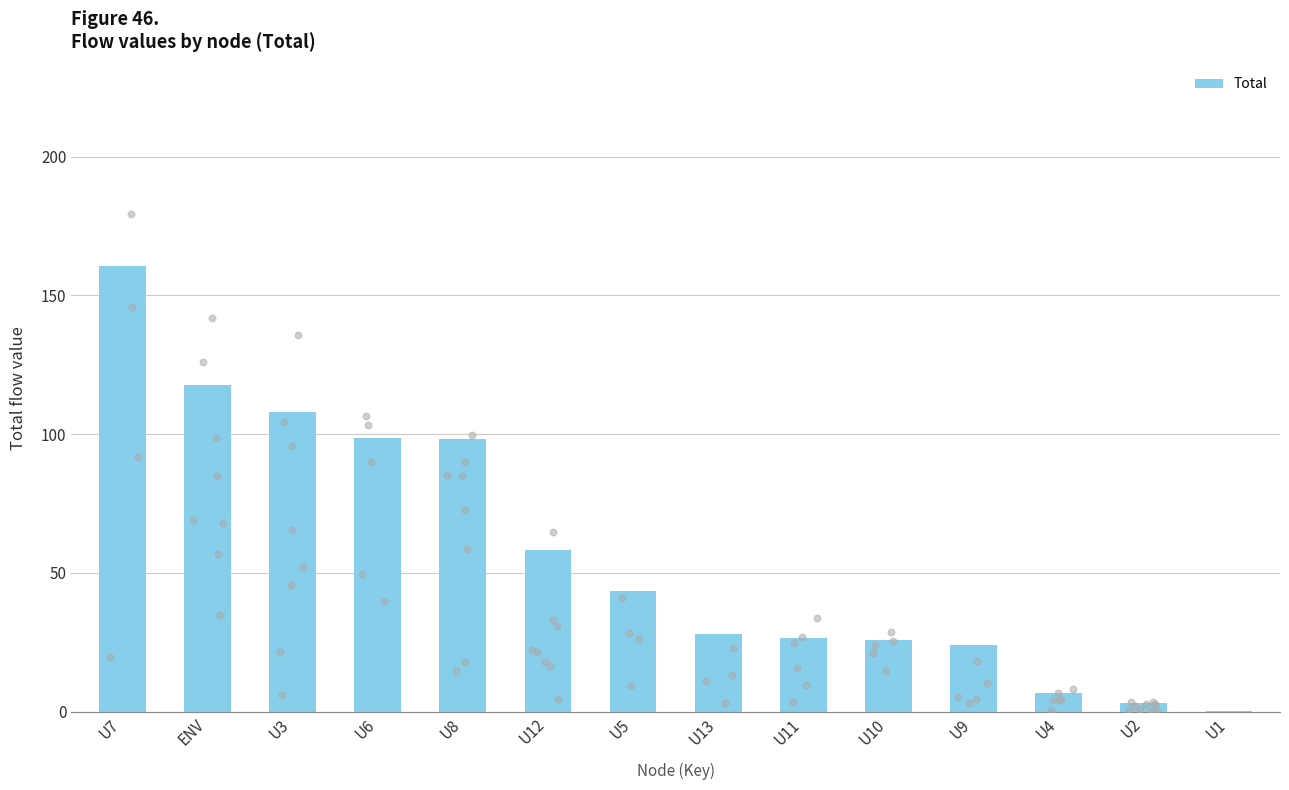

What is the change in value from U5 to U9?

-19.5